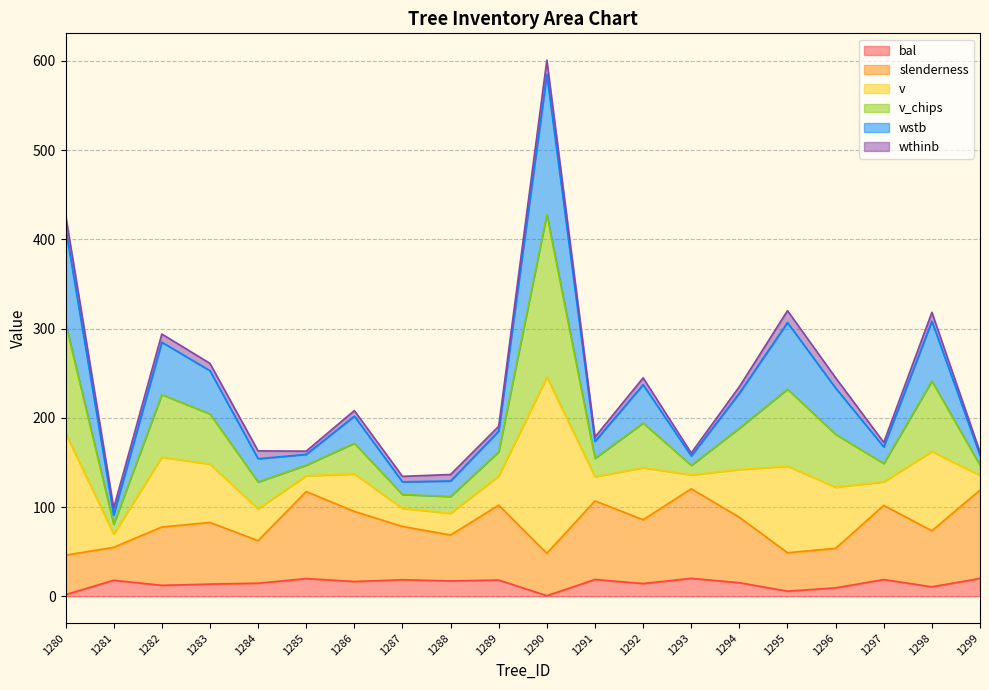

At which category is the sum across all series the highest?

1290